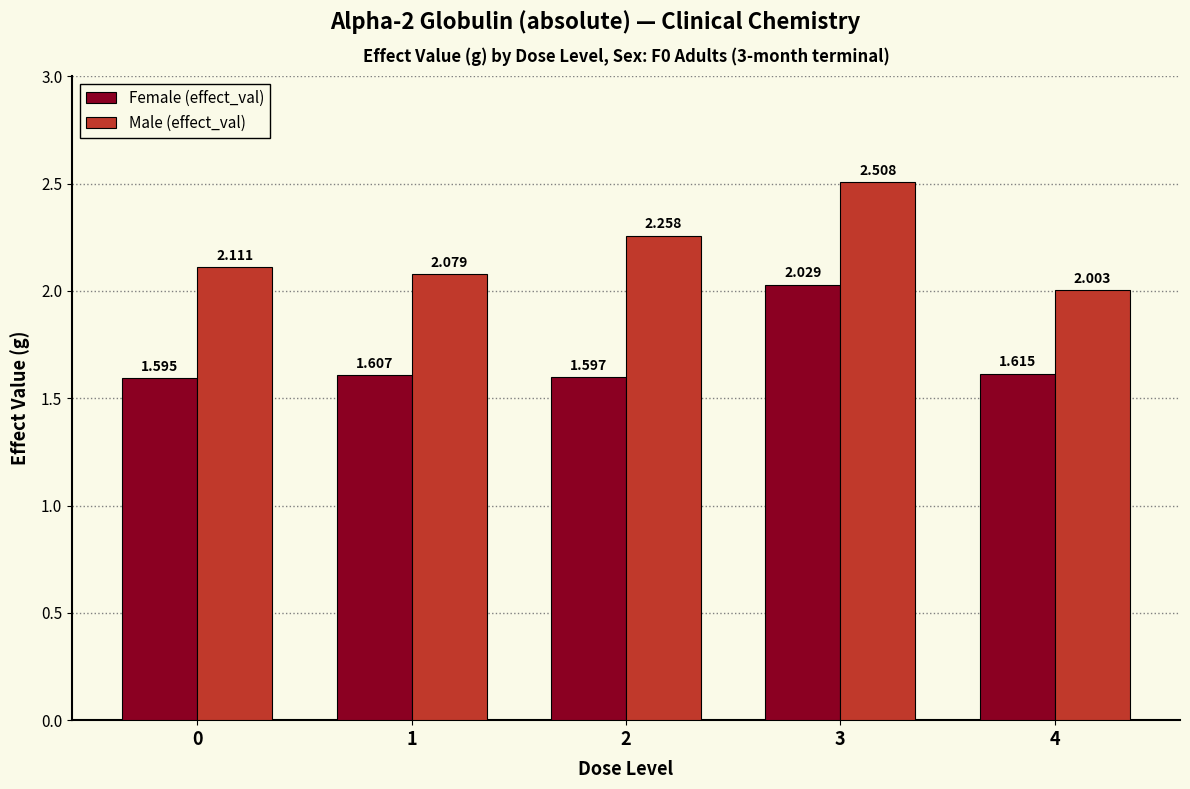

What is the total value across all series at 0?

3.7